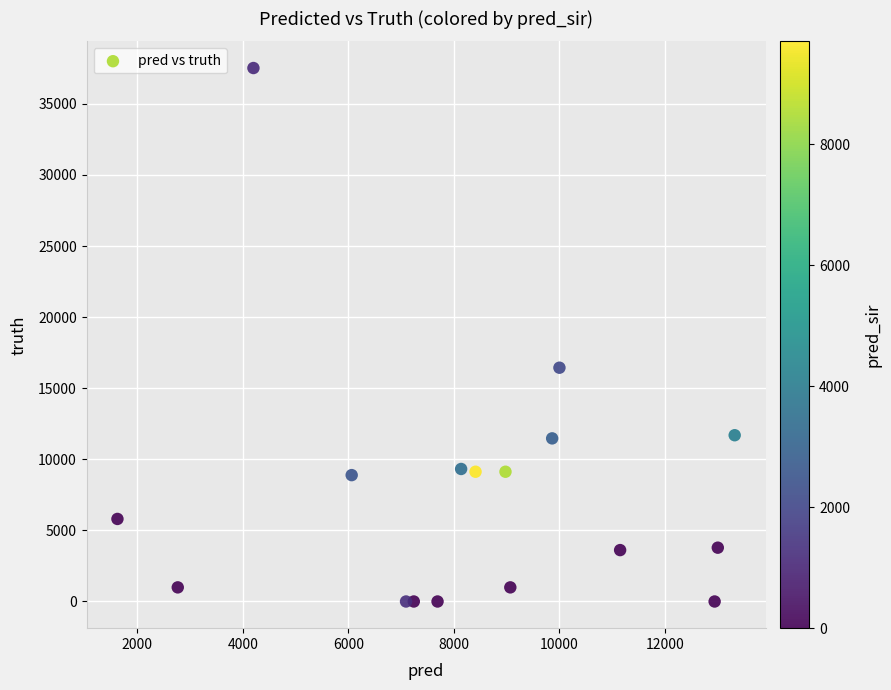

What Y value in the scatter plot is closest to 18759?

16442